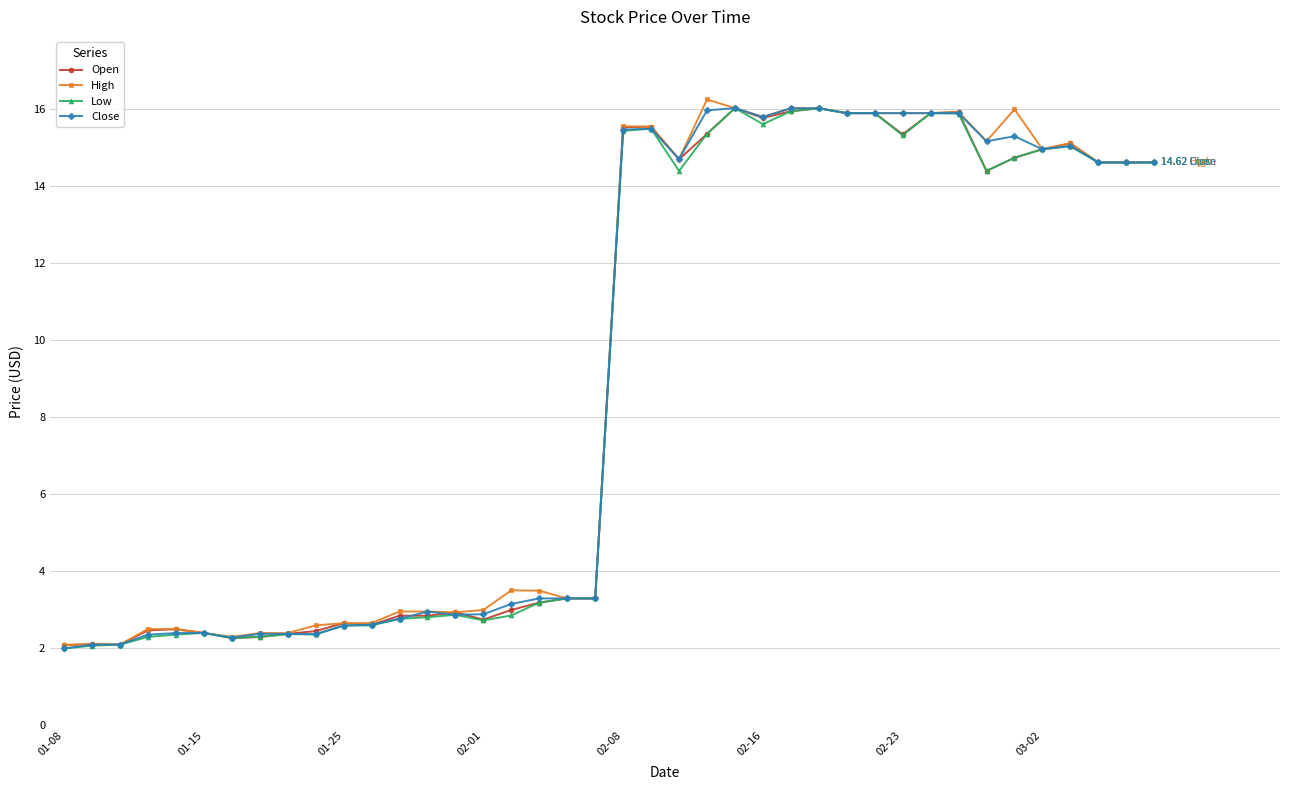

True or false: High has more than 1 interior local peaks.

True